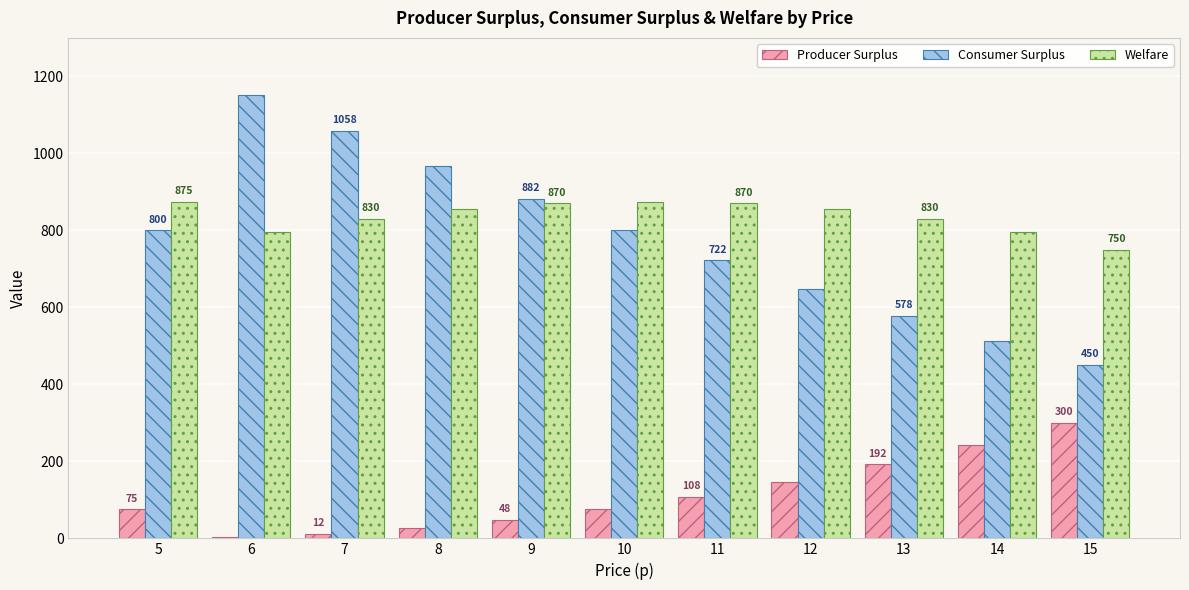

What is the difference between the Consumer Surplus values at 6 and 14?

640